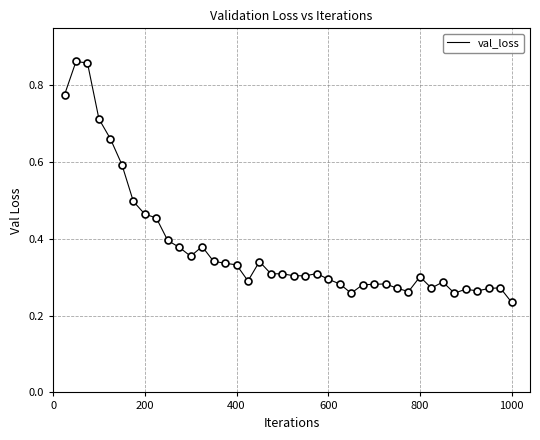

What is the range of Y values (max minus min)?

0.6